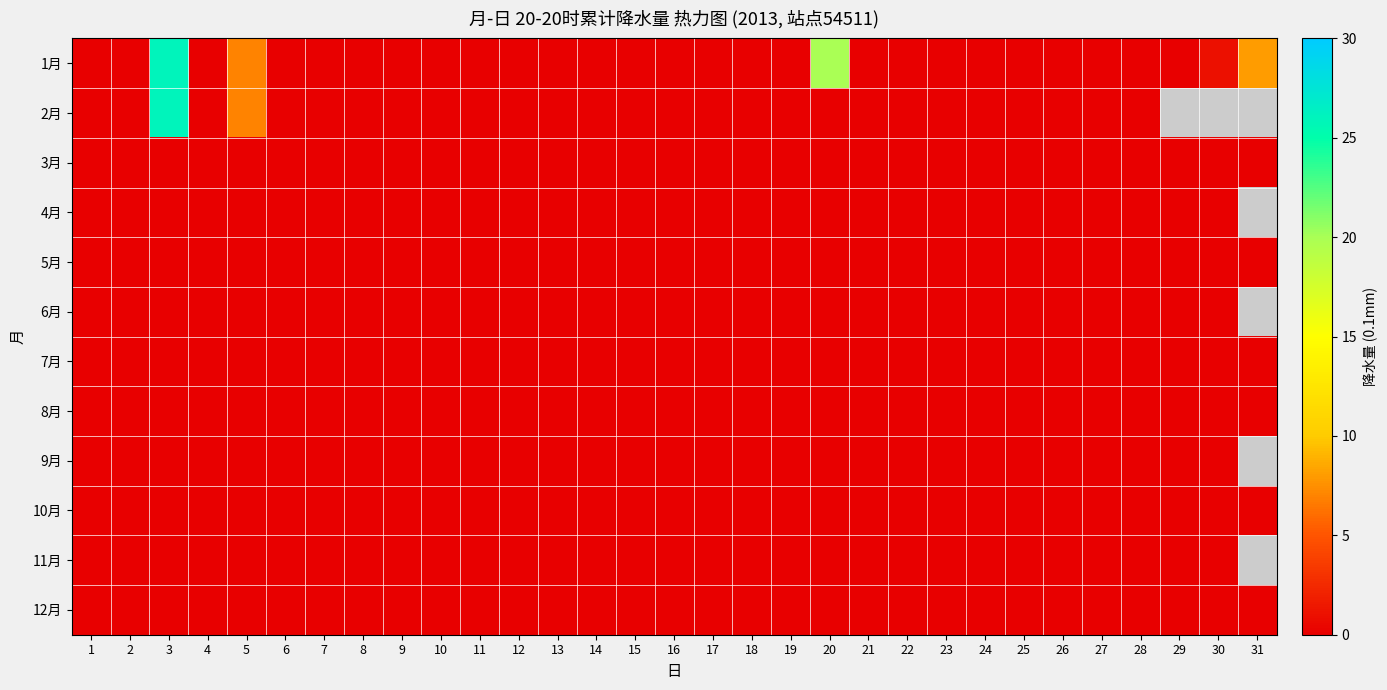

At which category is the sum across all series the highest?

3